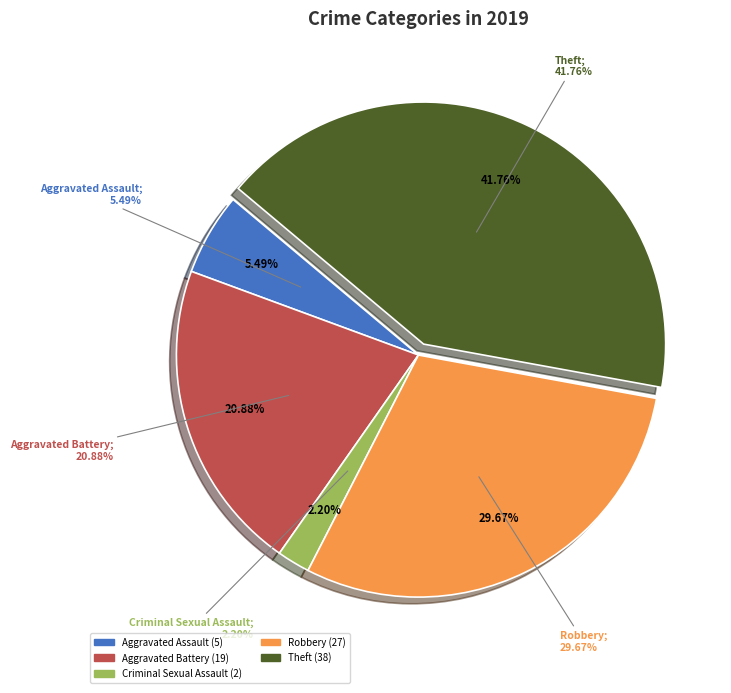

Does Theft represent more than half of the total?

No